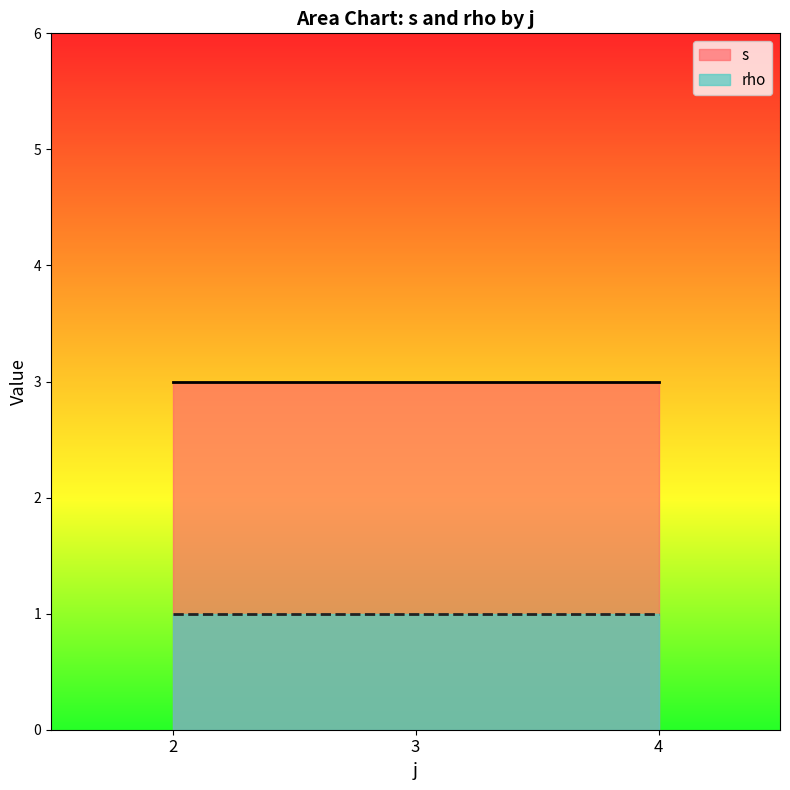

Is the value of rho at 3 greater than the value of s at 2?

No